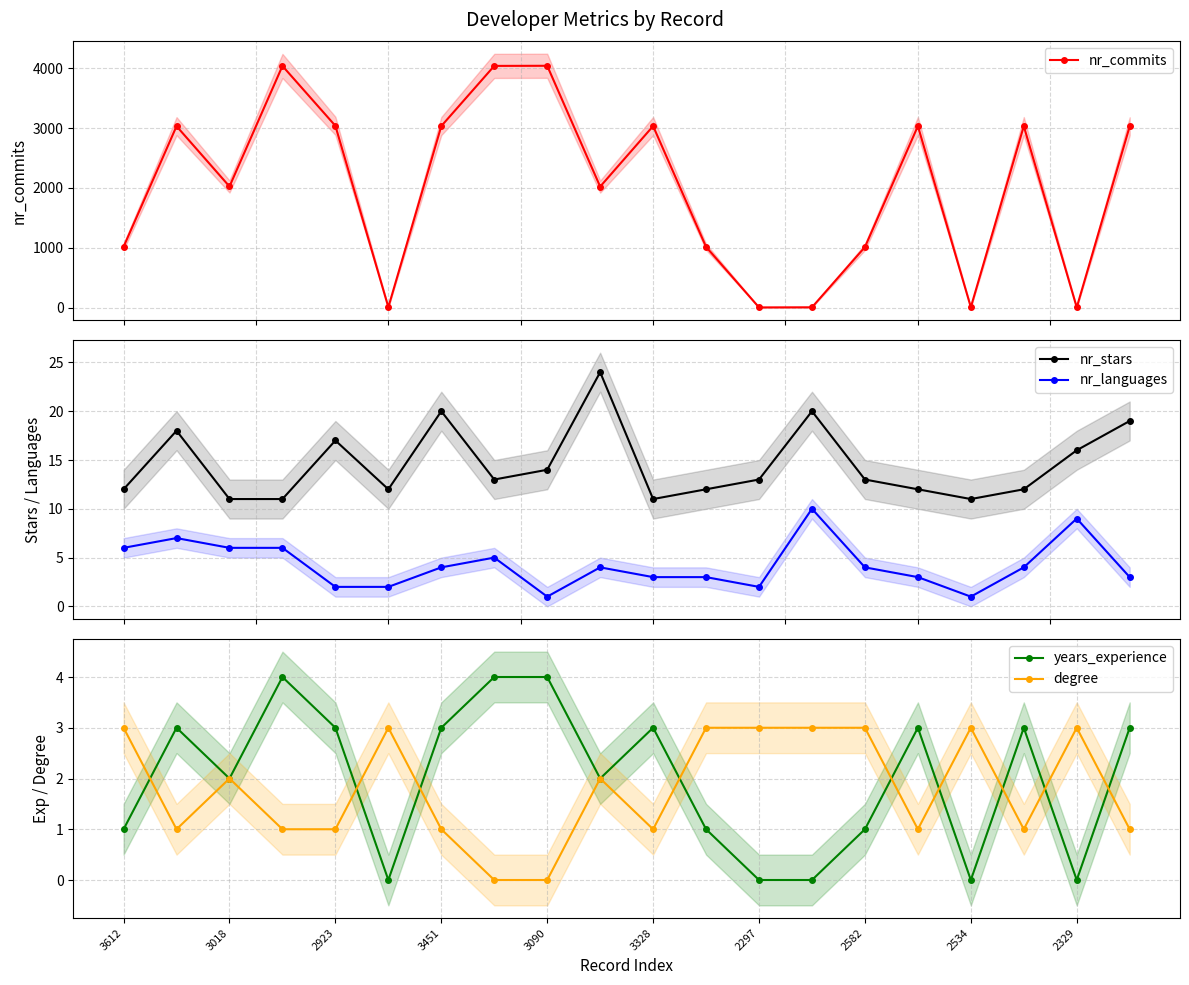

True or false: nr_languages has more than 2 interior local peaks.

True